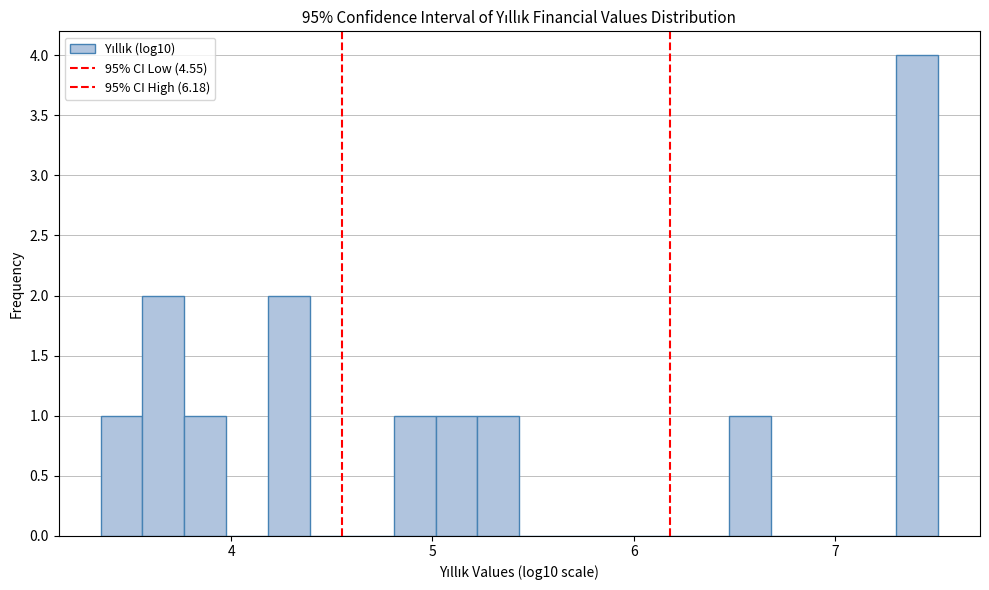

Read against the x-axis, roughly where is the centre of the tallest bar?

7.4